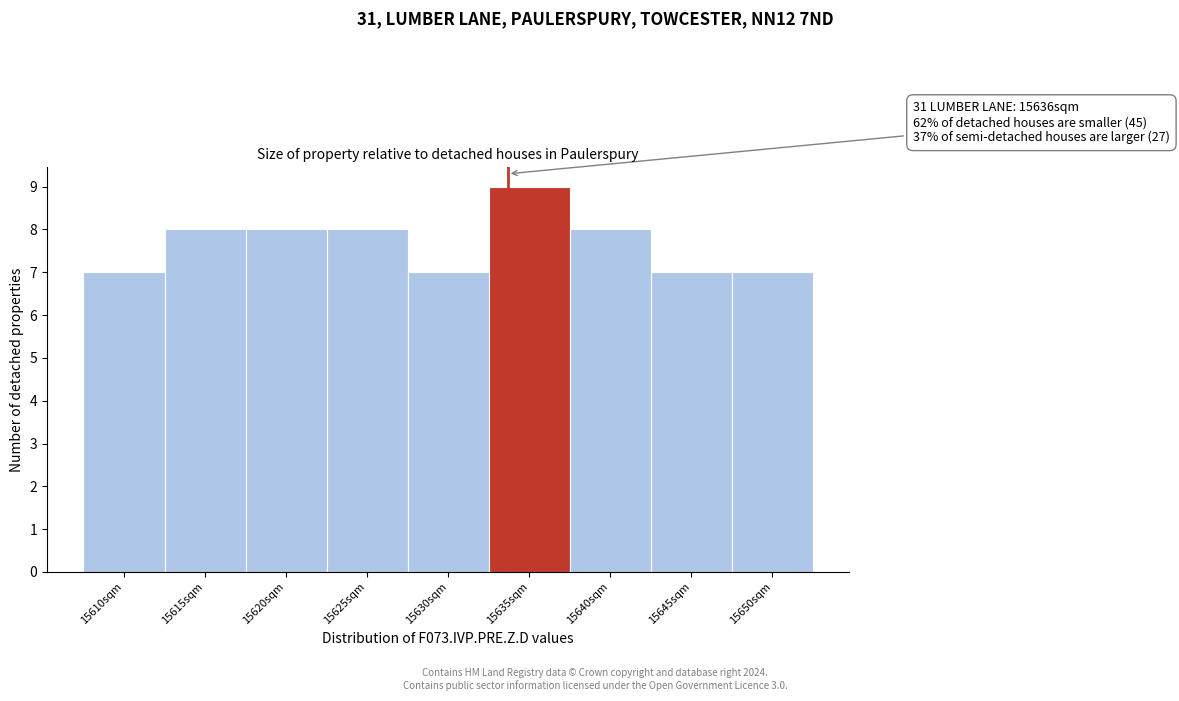

Reading left to right, extract all data points from this chart.

7	8	8	8	7	9	8	7	7